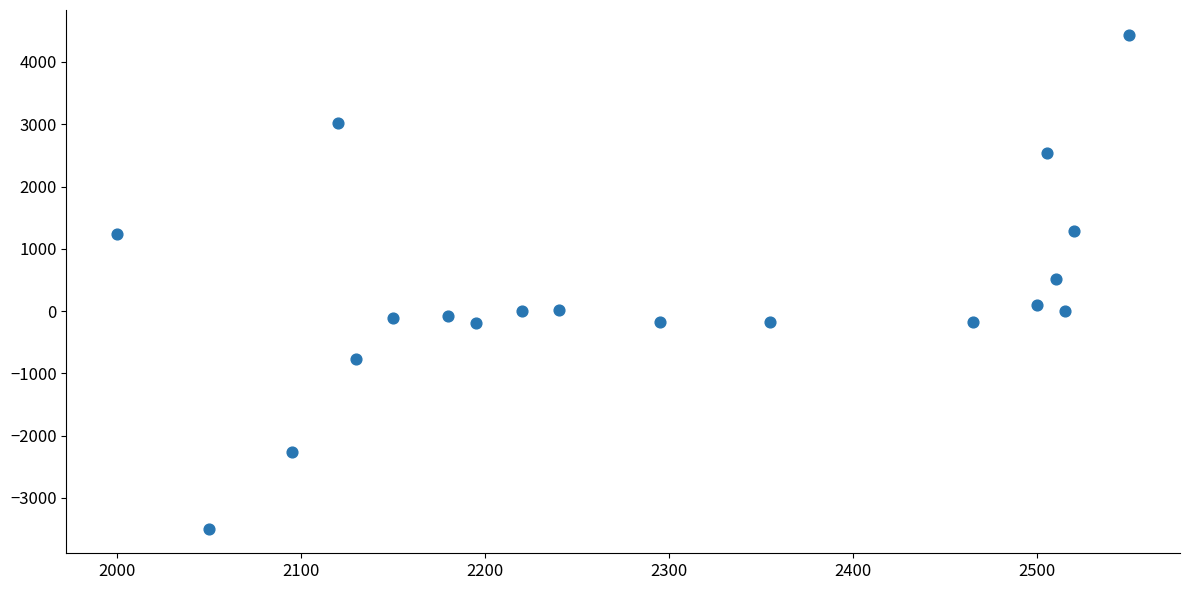

What is the range of X values (max minus min)?

550